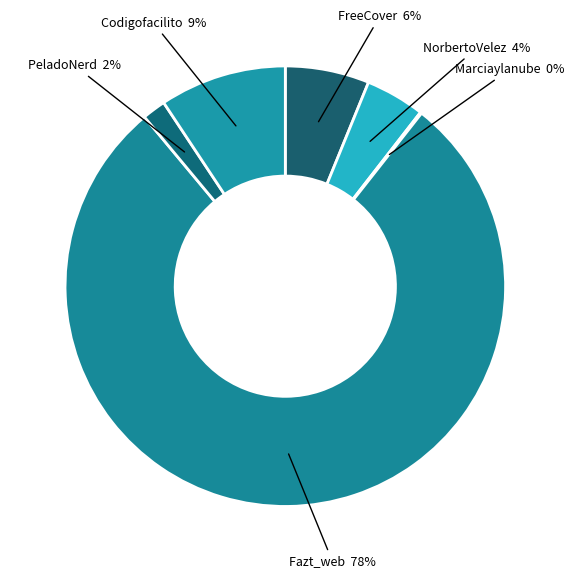

True or false: FreeCover accounts for 18% of the total.

False